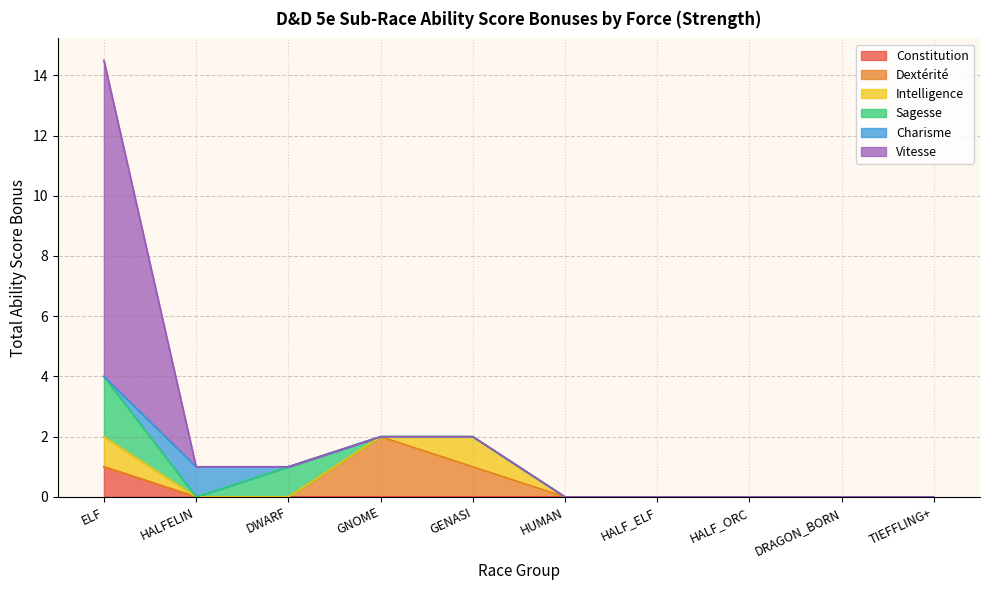

At which label does Constitution reach its peak?

ELF